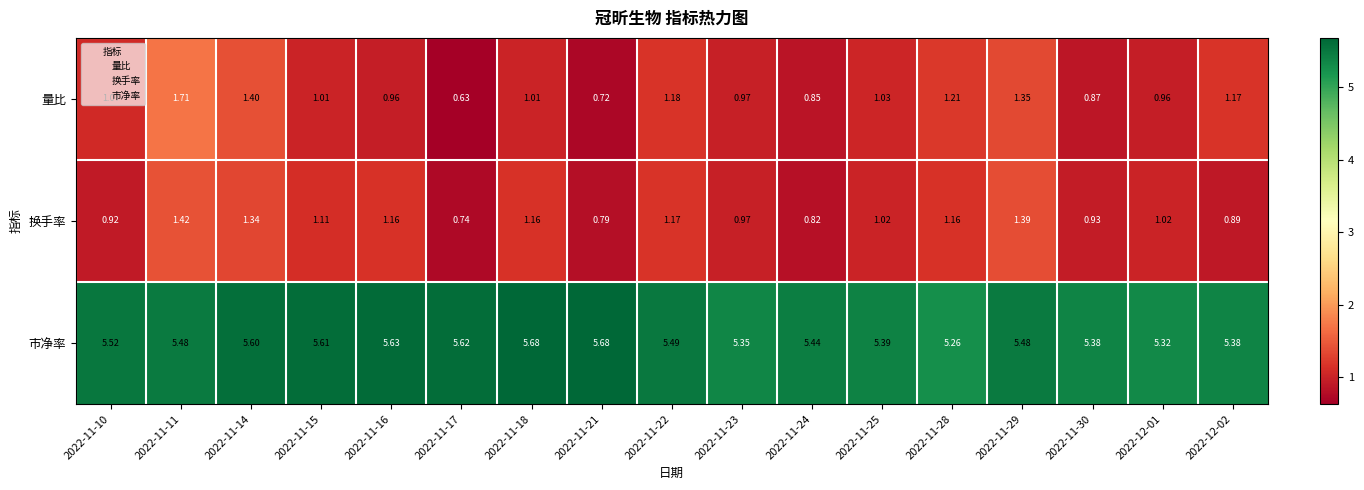

Count the number of data series in this chart.

3